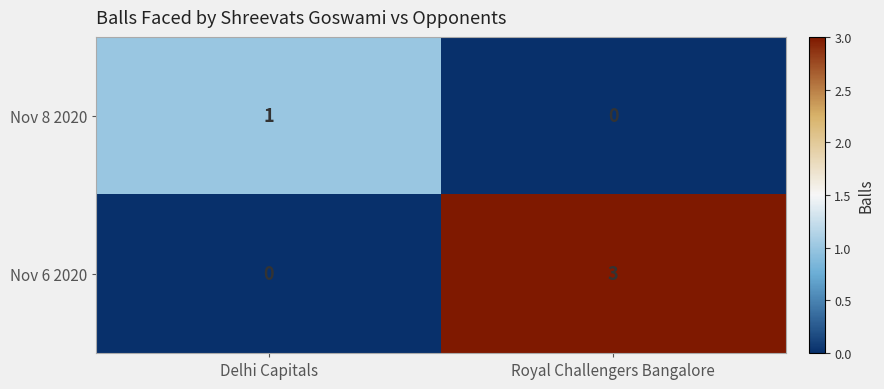

Rank the series by their maximum value, from lowest to highest.

Nov 8 2020, Nov 6 2020